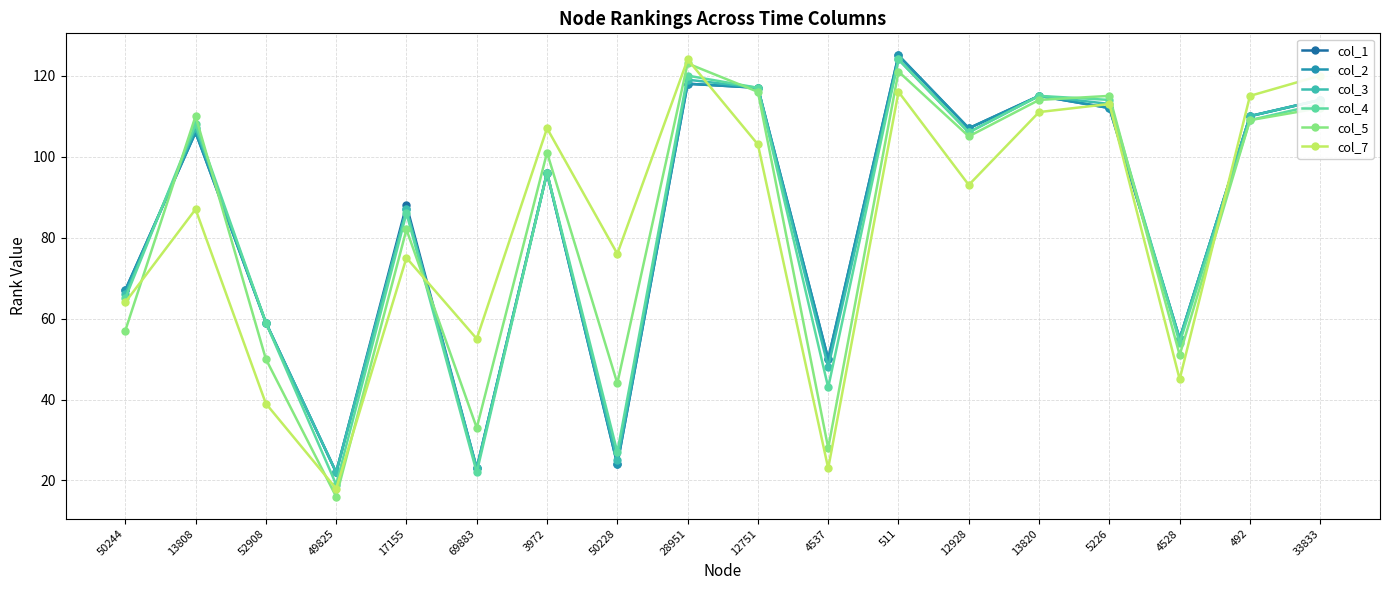

What are all the series names shown in the legend?

col_1, col_2, col_3, col_4, col_5, col_7